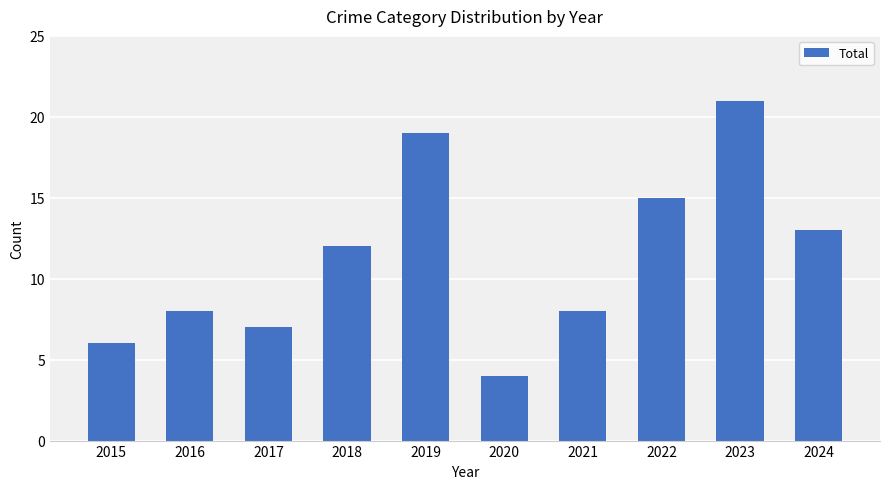

Reading right to left, transcribe all the data shown in this chart.

13	21	15	8	4	19	12	7	8	6